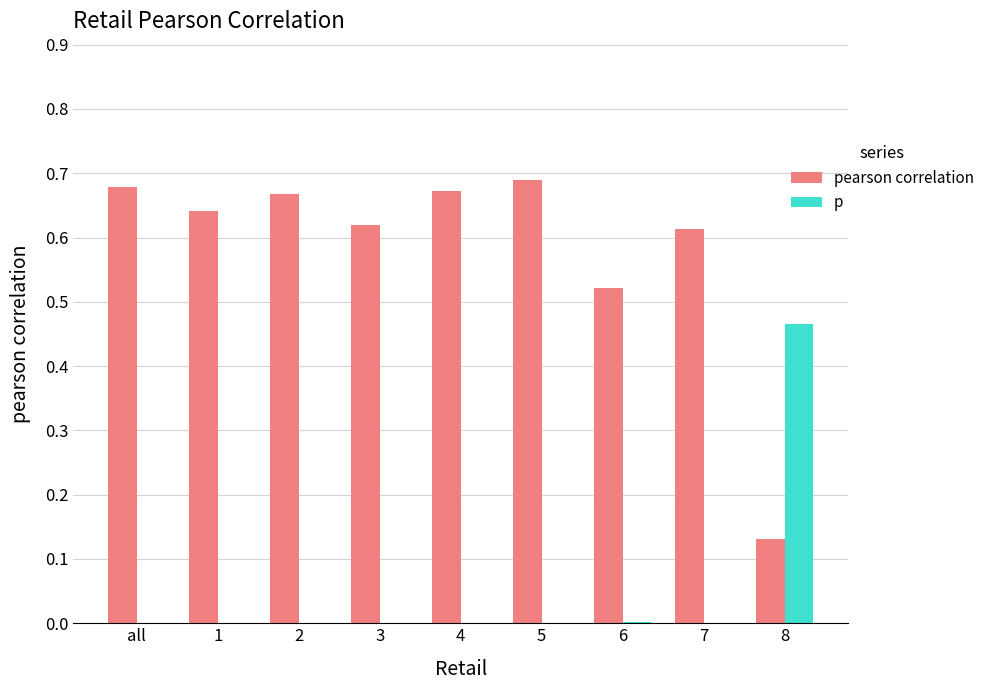

How many groups of bars are there?

9